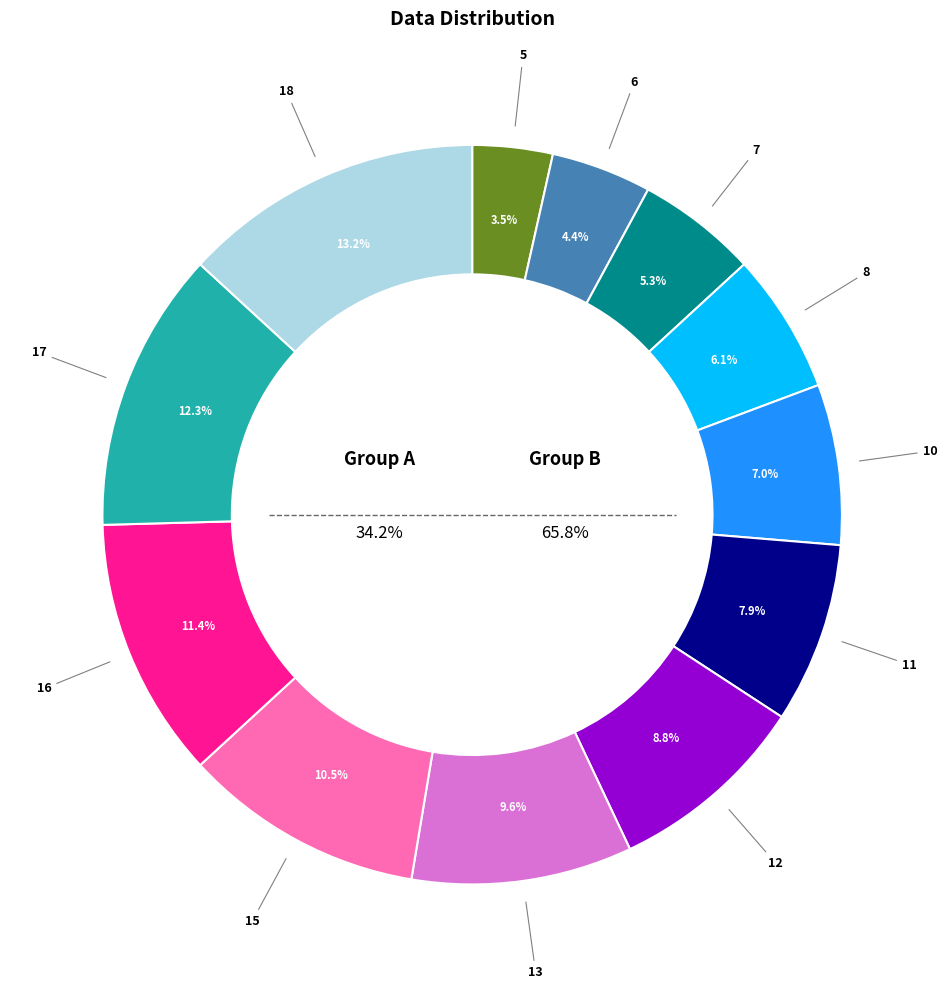

What is the total percentage of 16 and 10?

18.4%